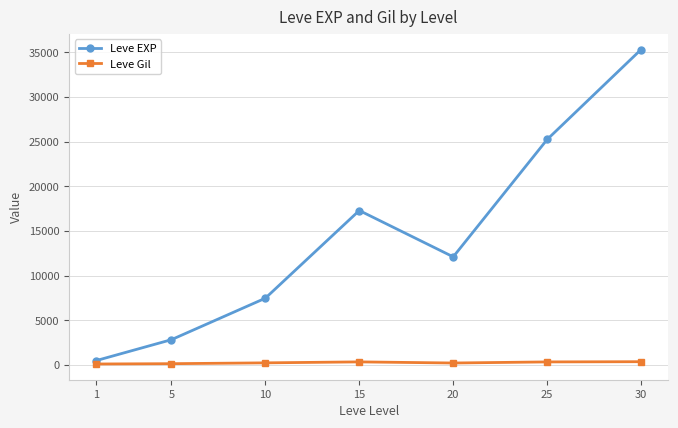

Which series has the largest range (max minus min)?

Leve EXP